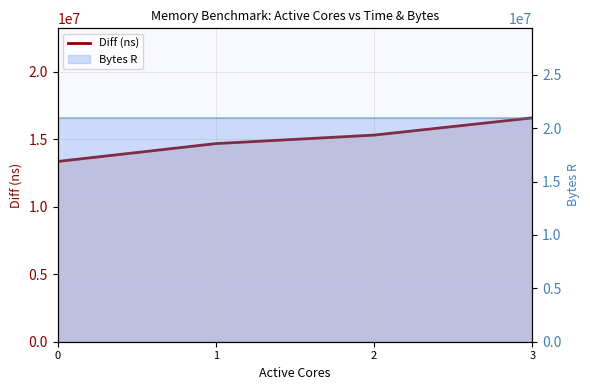

What is the maximum value shown in the chart?

16585768